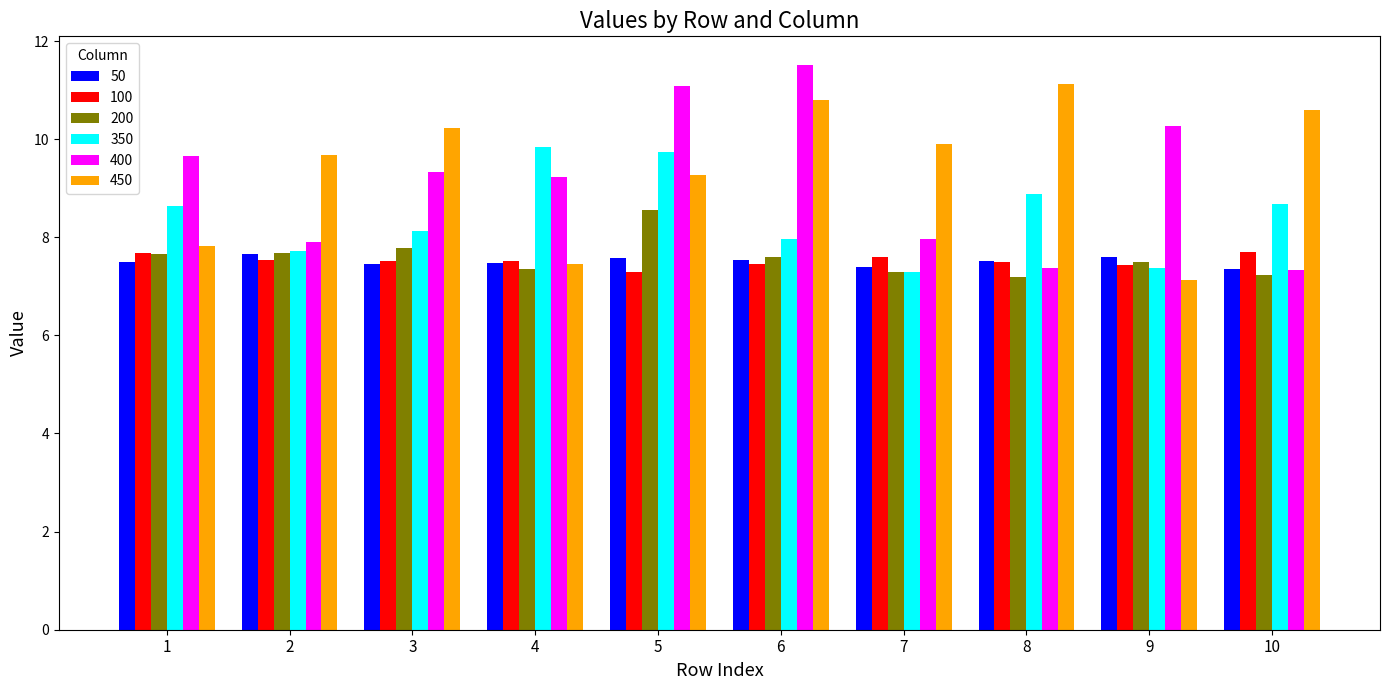

Which series has the largest range (max minus min)?

400